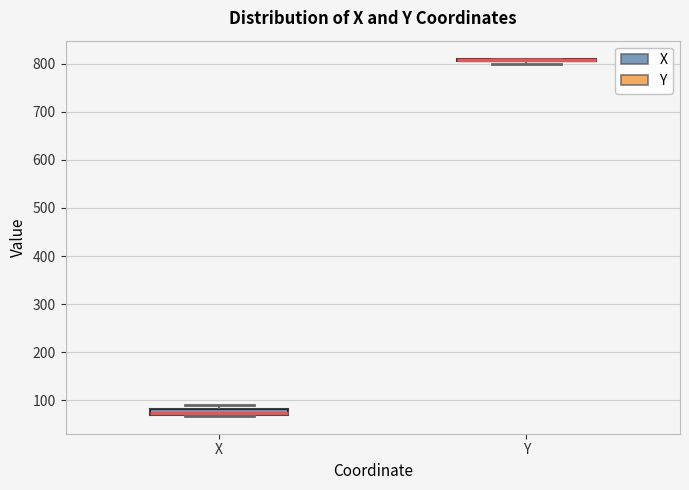

Where is the lower edge of the box for Y on the y-axis? The values are not printed on the chart, so give them approximately, as read against the axis.

800